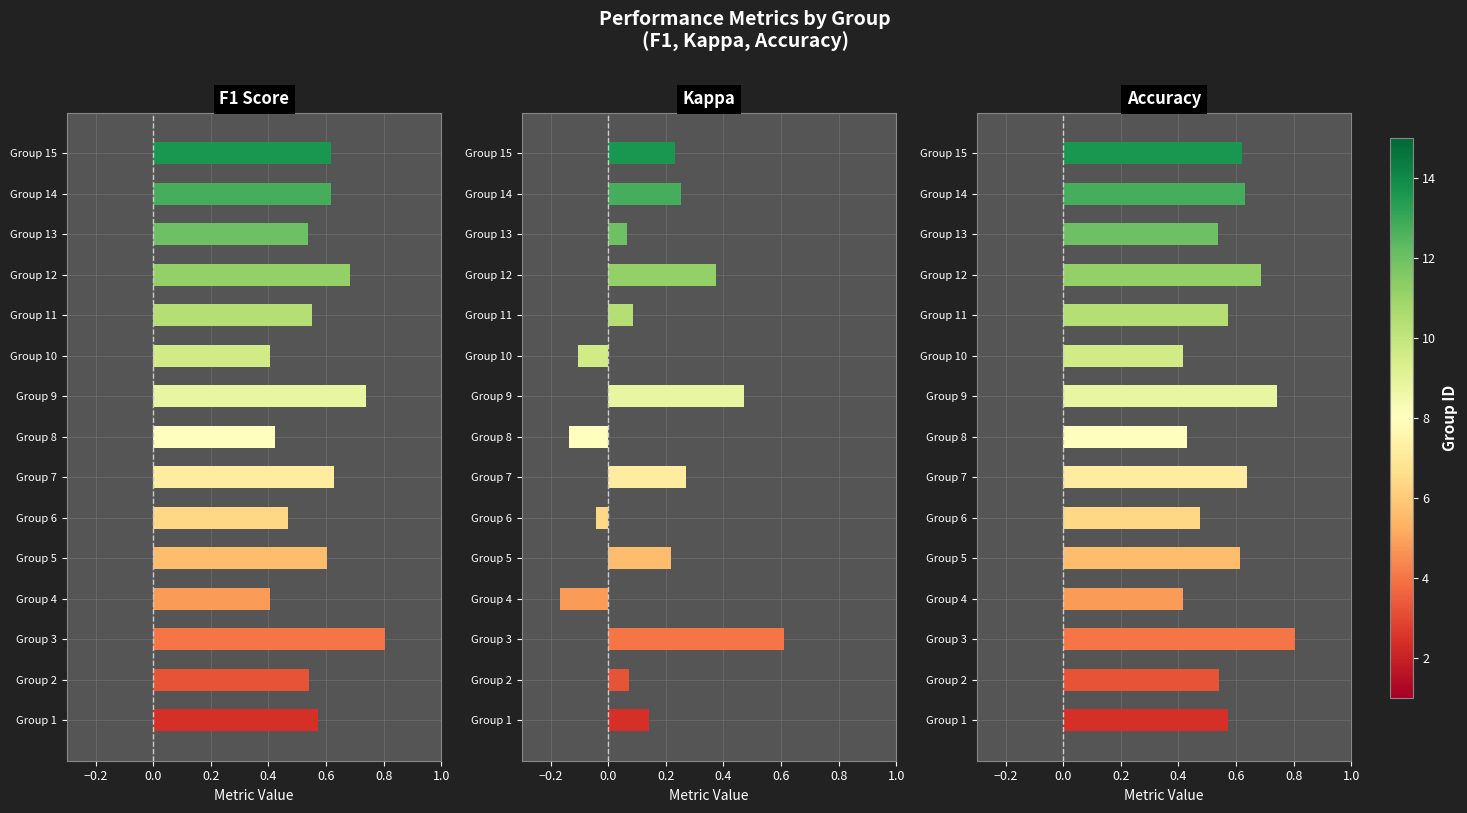

At how many categories does at least one series exceed 0?

15